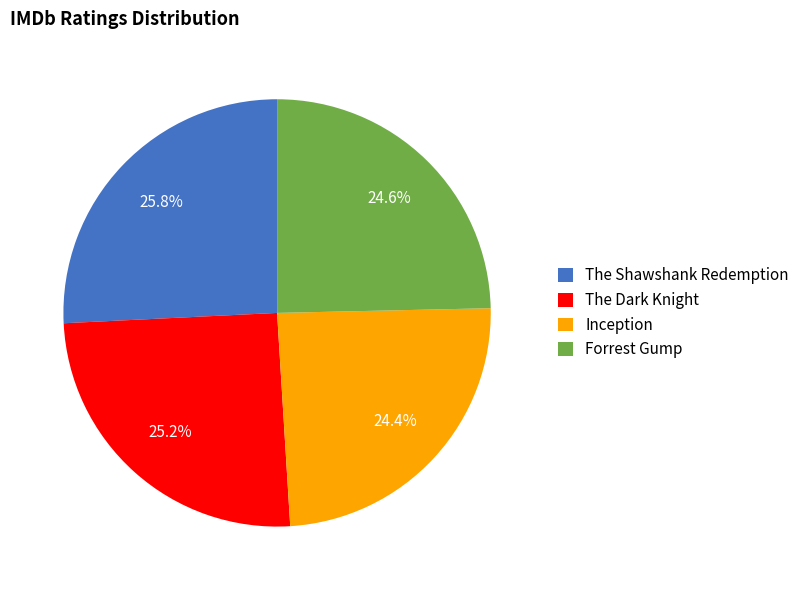

The The Shawshank Redemption slice represents 26% of the pie. True or false?

True